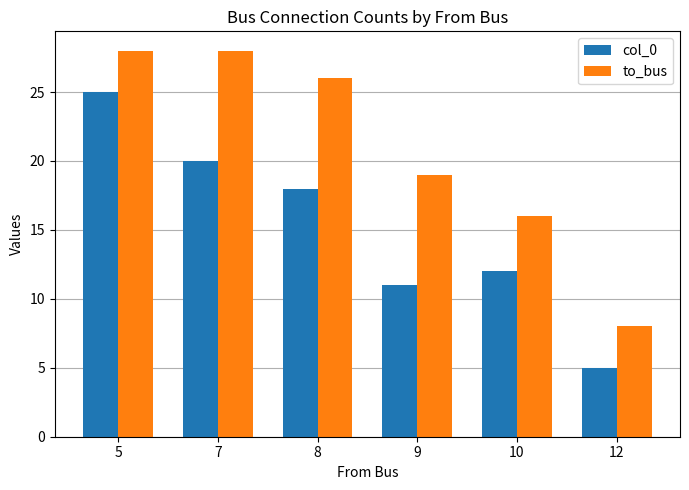

What is the maximum value shown in the chart?

28